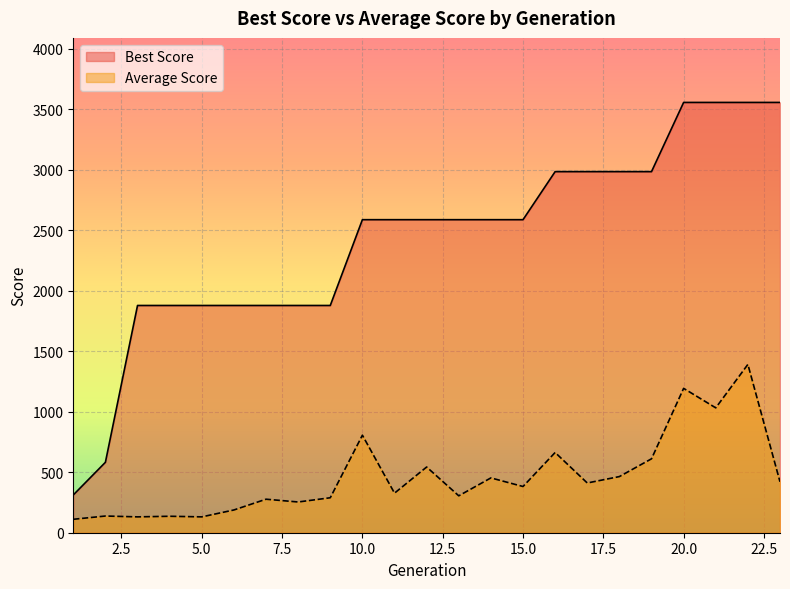

True or false: Best Score has more than 2 interior local peaks.

False